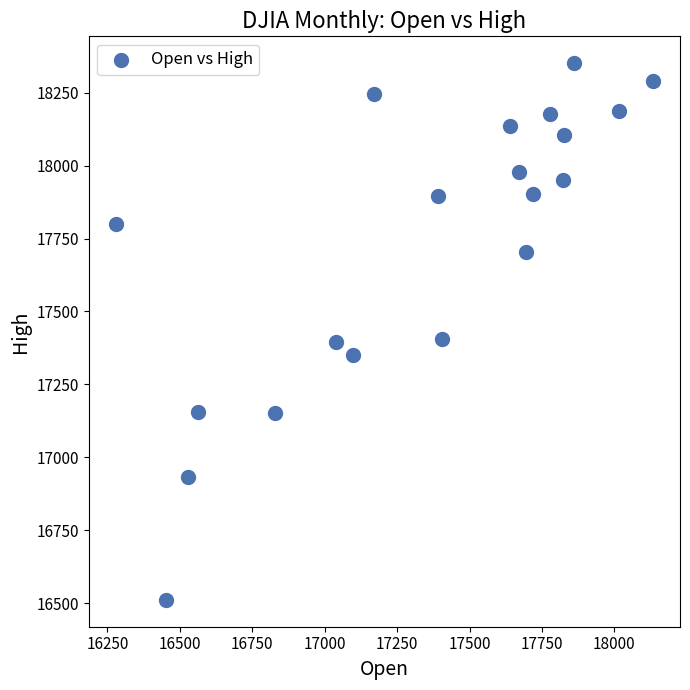

What is the range of X values (max minus min)?

1855.4